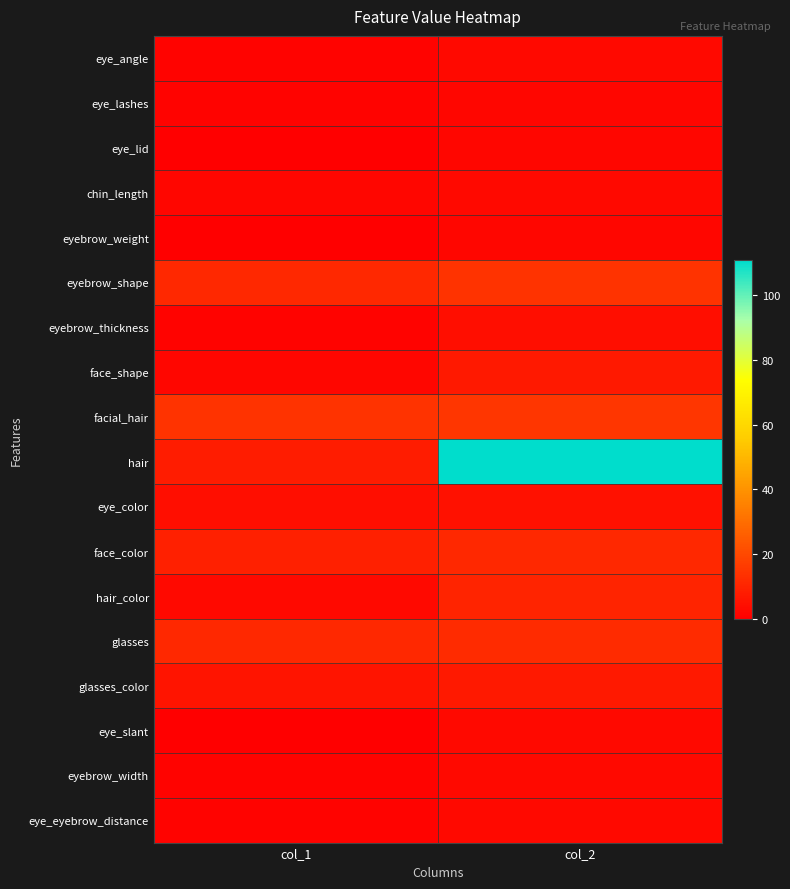

Which label corresponds to the smallest value in the chart?

col_1